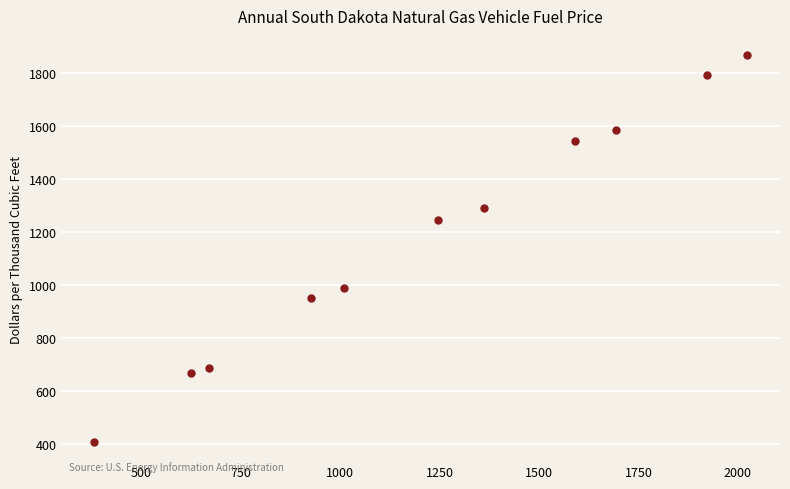

What is the average Y value?

1184.2